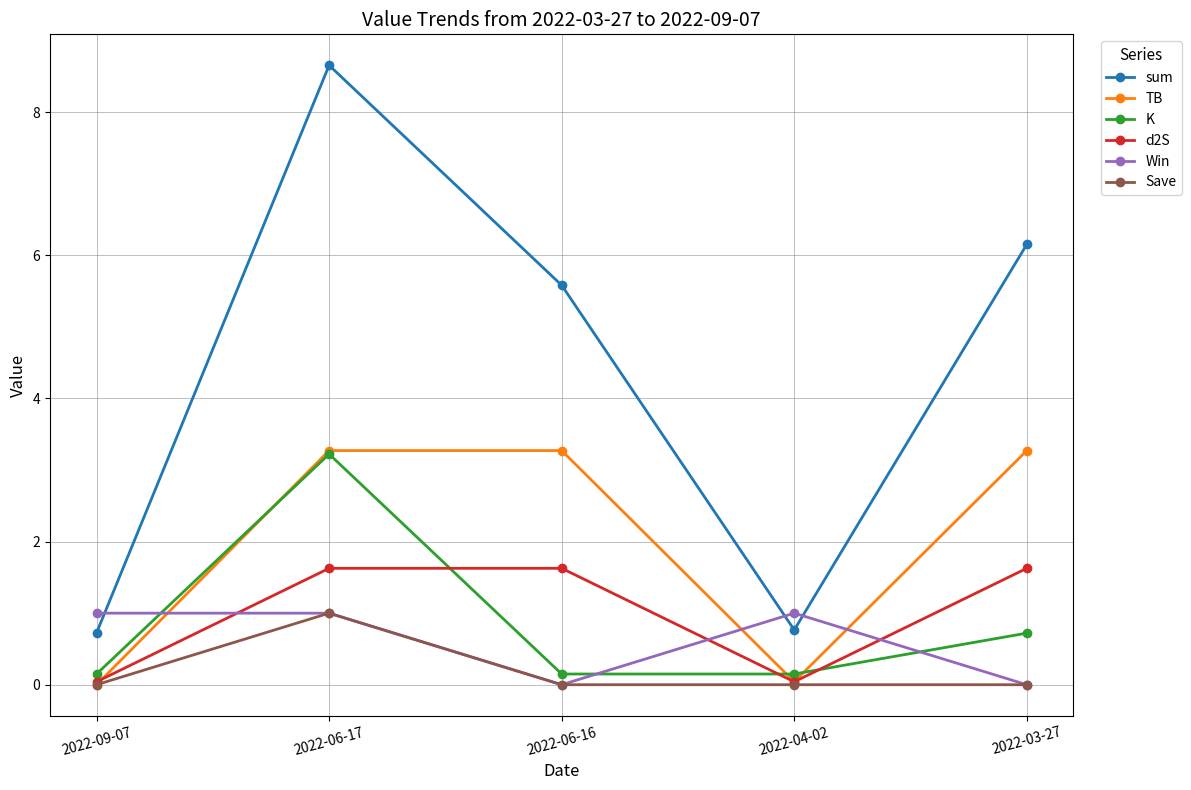

Which series has the widest spread of values?

sum